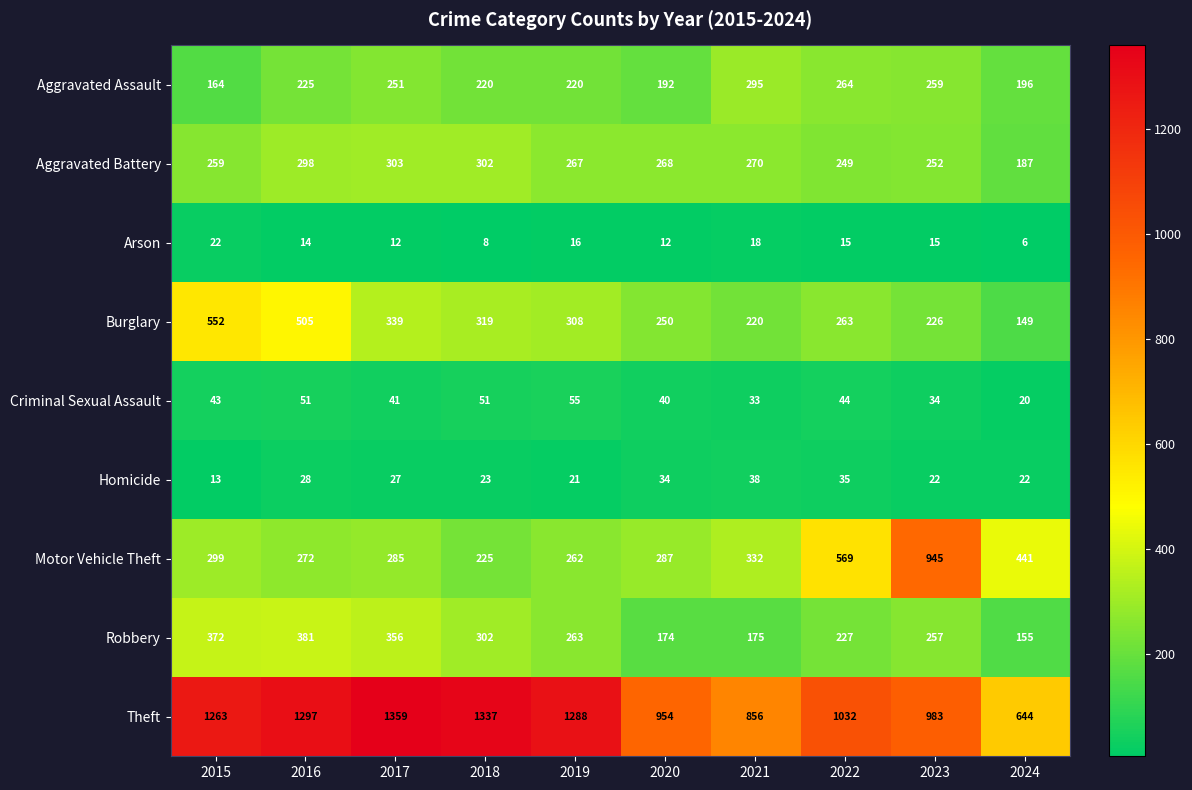

List the series in order of their peak value, highest first.

Theft, Motor Vehicle Theft, Burglary, Robbery, Aggravated Battery, Aggravated Assault, Criminal Sexual Assault, Homicide, Arson